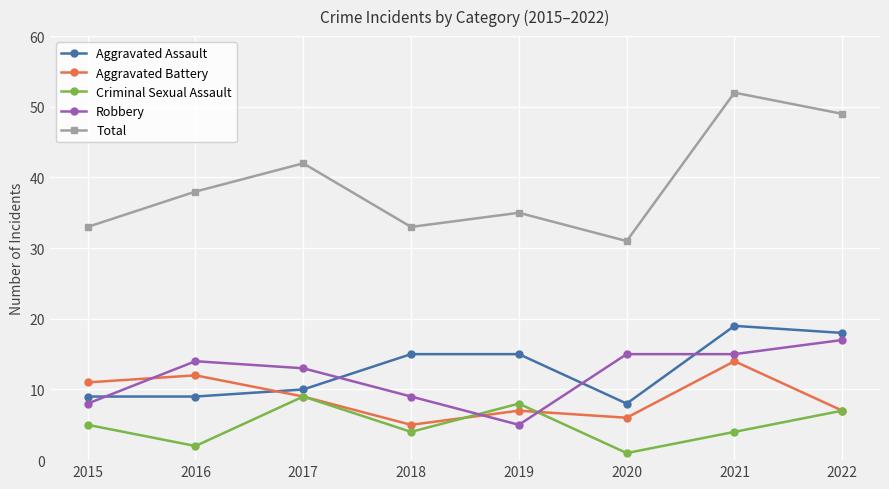

What is the spread (max minus min) of values at 2018?

29